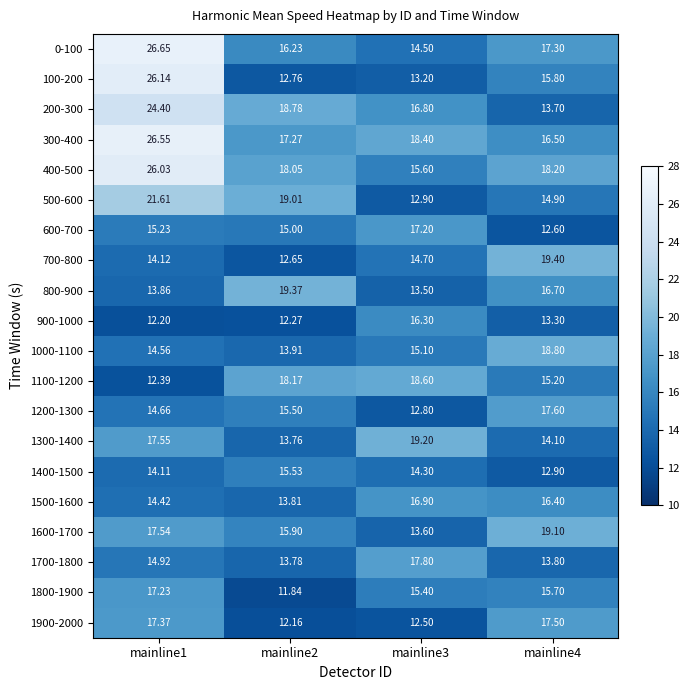

Is the value of 900-1000 at mainline4 greater than the value of 600-700 at mainline4?

Yes